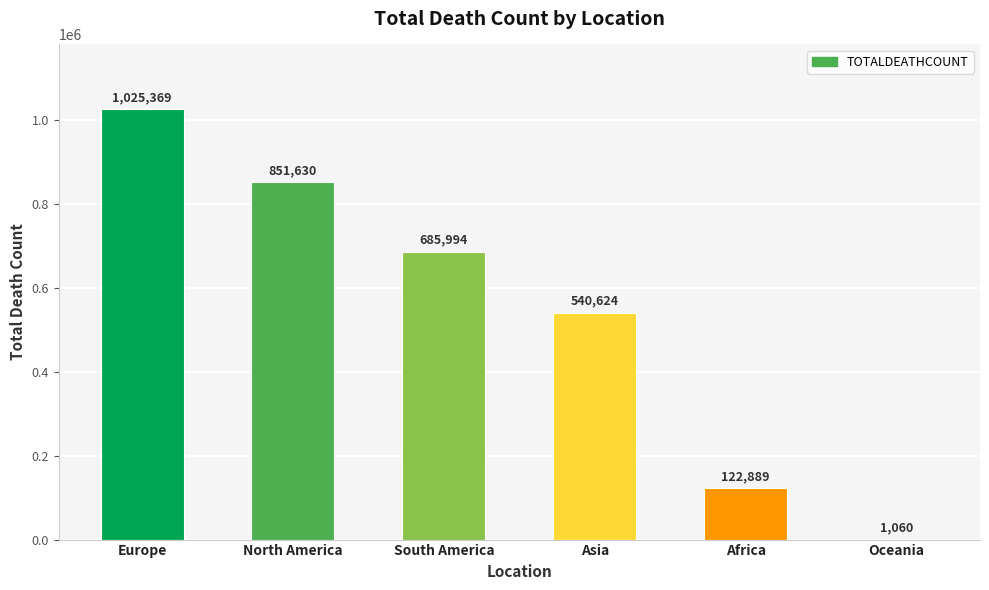

How many categories are shown in the chart?

6